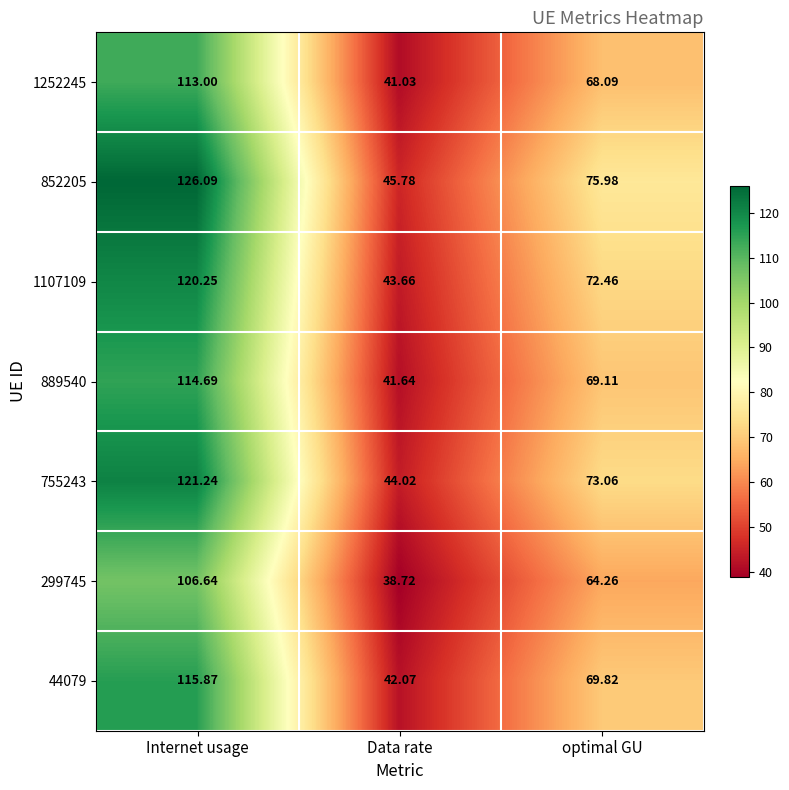

At which category is the sum across all series the highest?

Internet usage